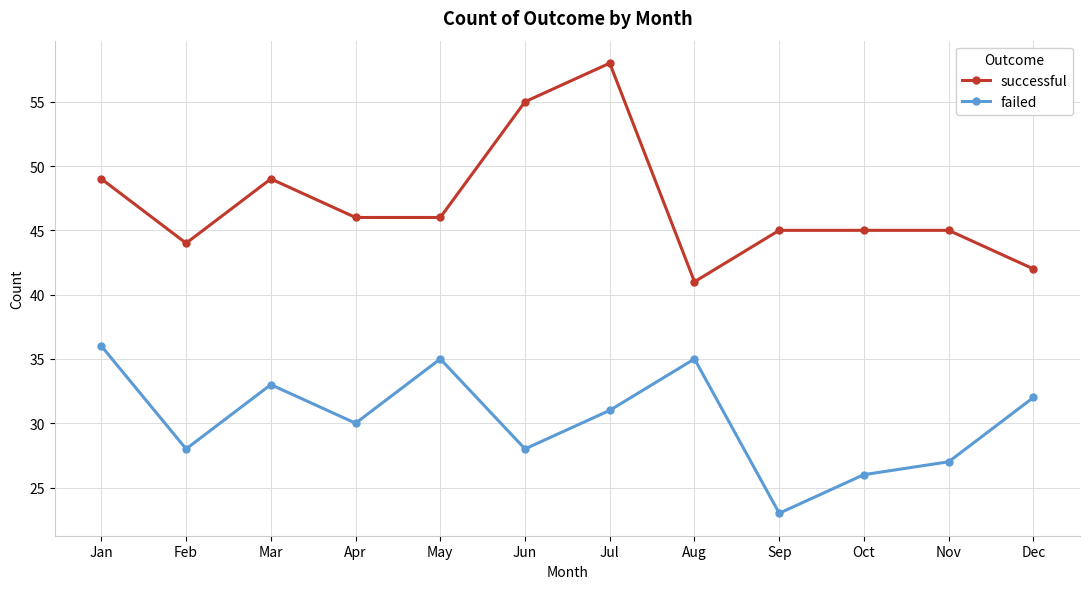

Reading left to right, extract all data points from this chart.

successful: Jan=49	Feb=44	Mar=49	Apr=46	May=46	Jun=55	Jul=58	Aug=41	Sep=45	Oct=45	Nov=45	Dec=42
failed: Jan=36	Feb=28	Mar=33	Apr=30	May=35	Jun=28	Jul=31	Aug=35	Sep=23	Oct=26	Nov=27	Dec=32